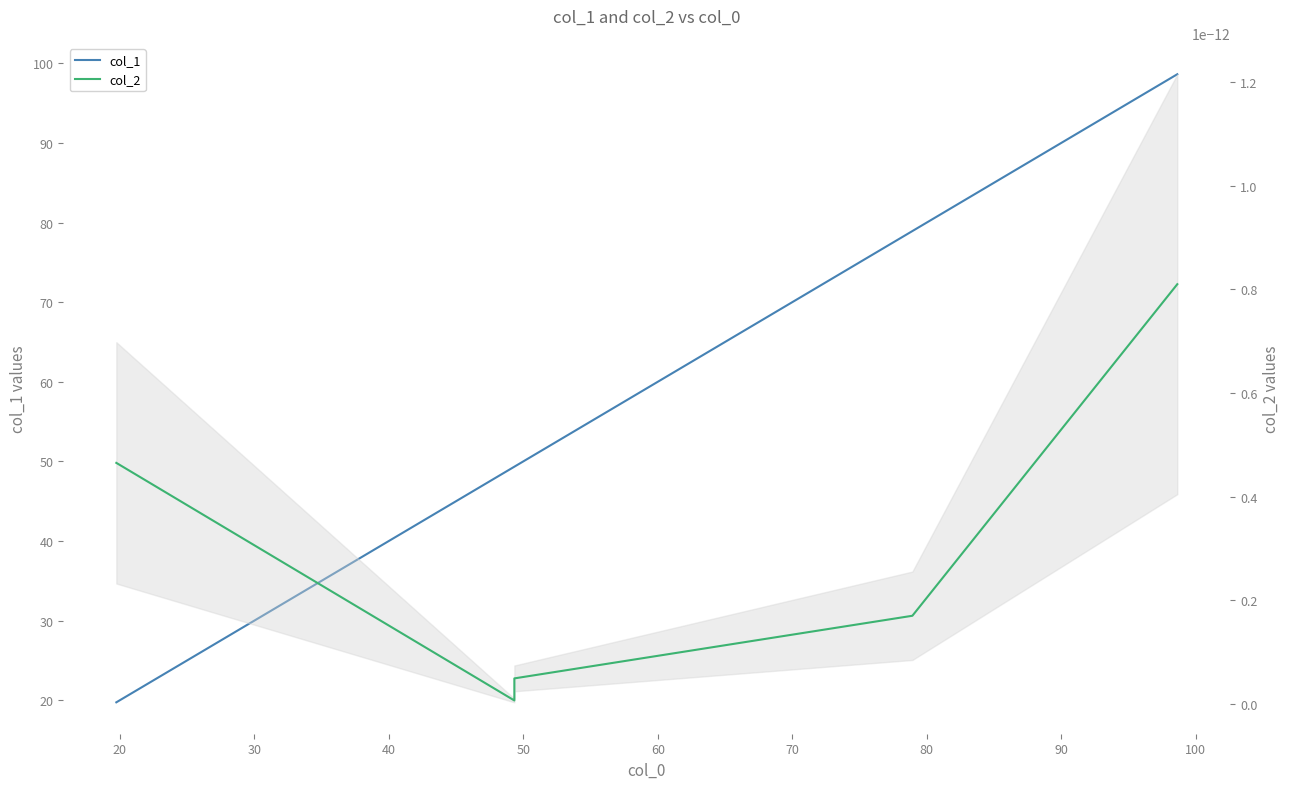

Is this an area chart (filled region under the line)?

No